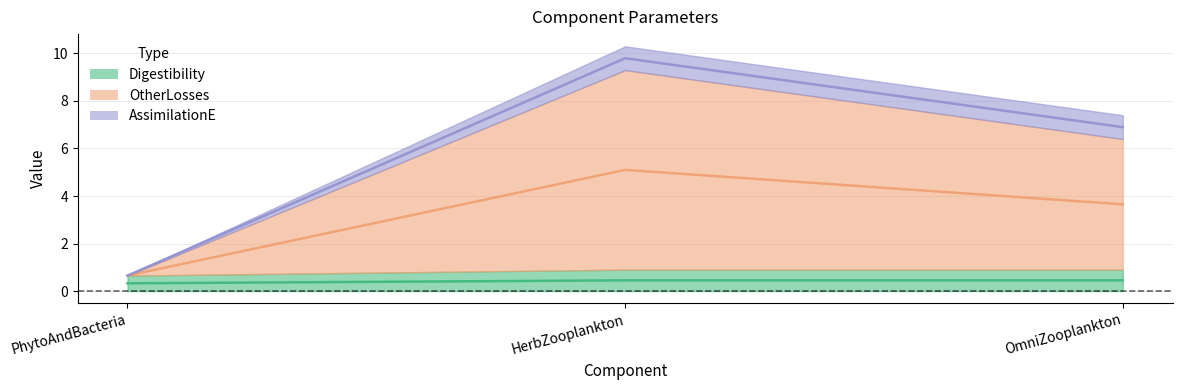

True or false: OtherLosses has a value of 1.5 at OmniZooplankton.

False